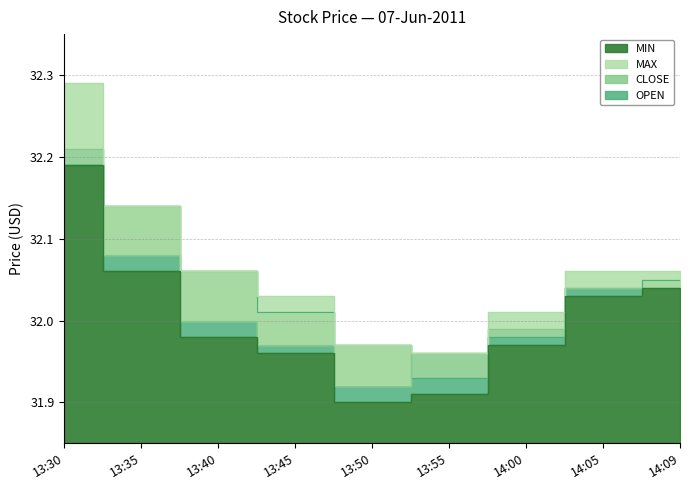

What is the label of the 2nd point from the left?

13:35